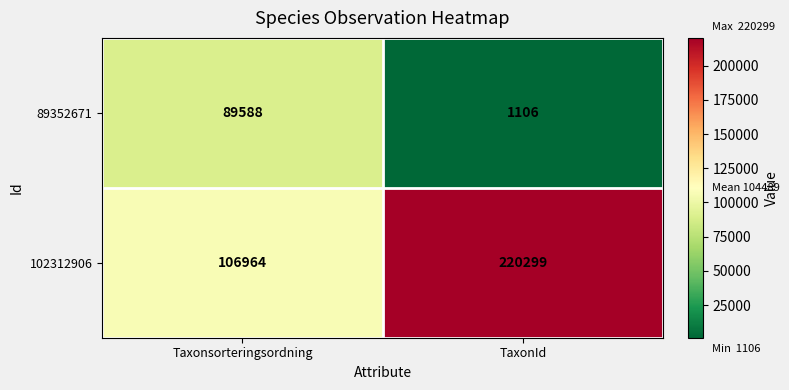

Which series changed the most between Taxonsorteringsordning and TaxonId?

102312906